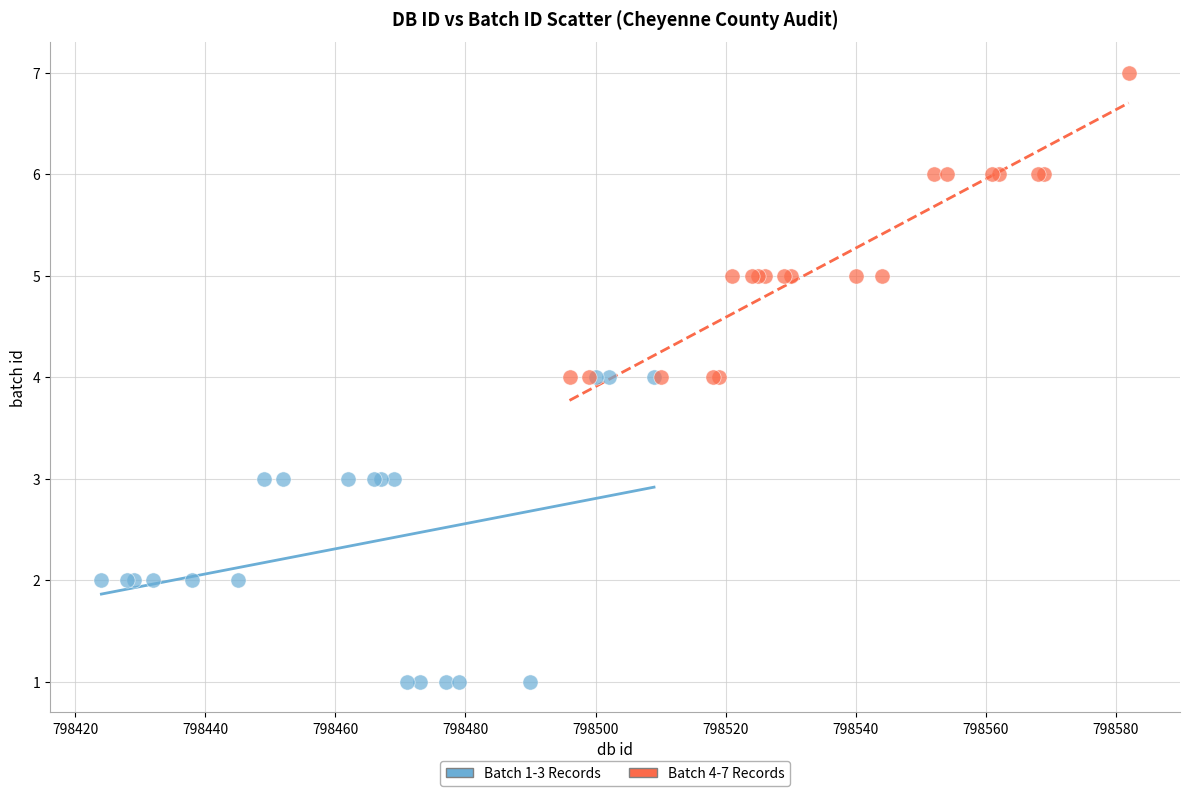

Which series contains the lowest Y value?

Batch 1-3 Records